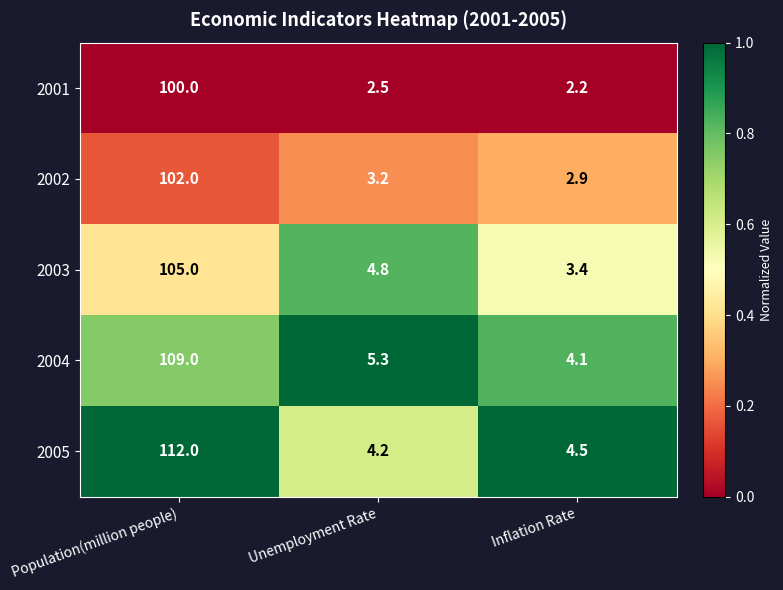

Reading left to right, what are all the values shown in this chart?

2001: Population(million people)=100.0	Unemployment Rate=2.5	Inflation Rate=2.2
2002: Population(million people)=102.0	Unemployment Rate=3.2	Inflation Rate=2.9
2003: Population(million people)=105.0	Unemployment Rate=4.8	Inflation Rate=3.4
2004: Population(million people)=109.0	Unemployment Rate=5.3	Inflation Rate=4.1
2005: Population(million people)=112.0	Unemployment Rate=4.2	Inflation Rate=4.5